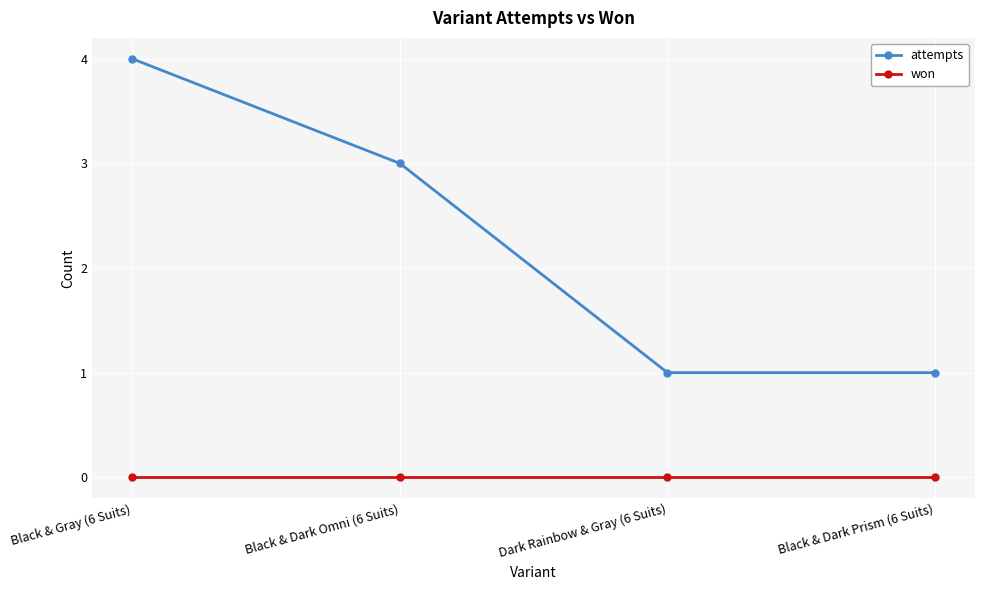

The value of won at Dark Rainbow & Gray (6 Suits) is 0. True or false?

True